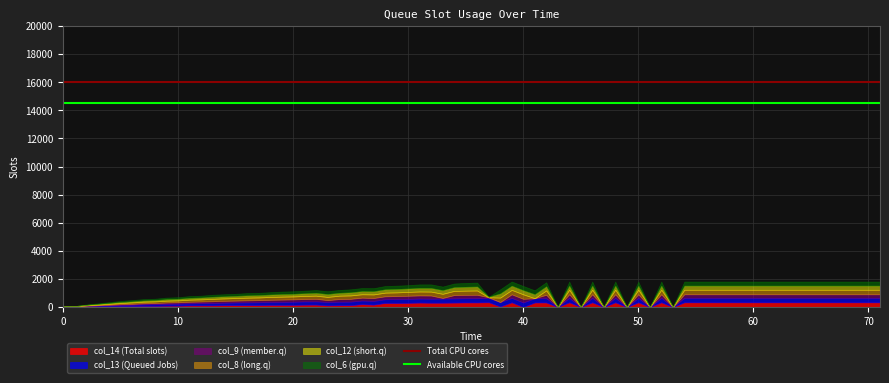

At how many categories does at least one series exceed 15766?

2